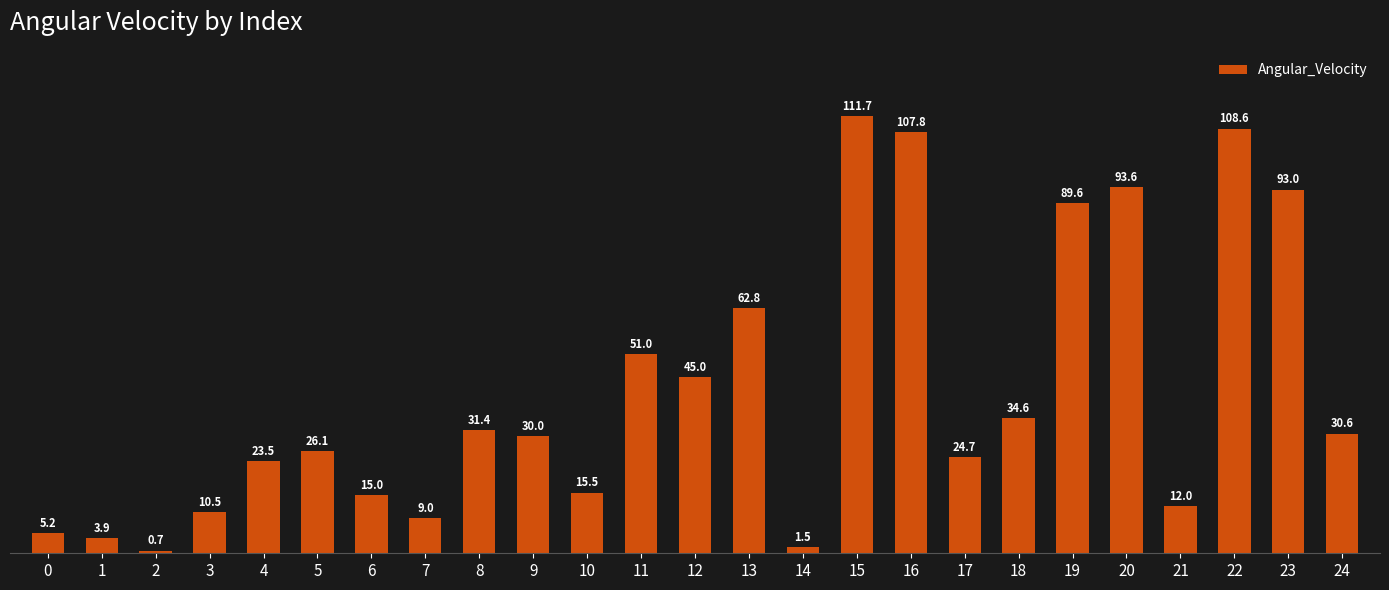

What is the average value?

41.5